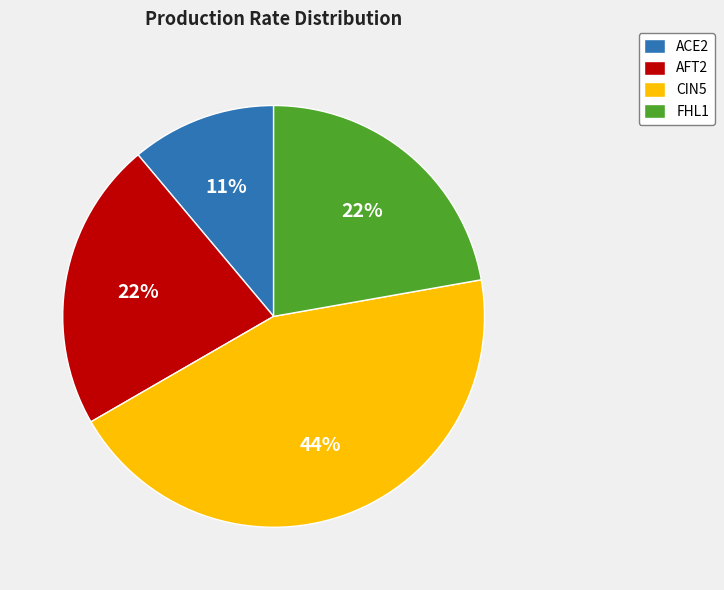

Which category has the smallest portion of the pie?

ACE2